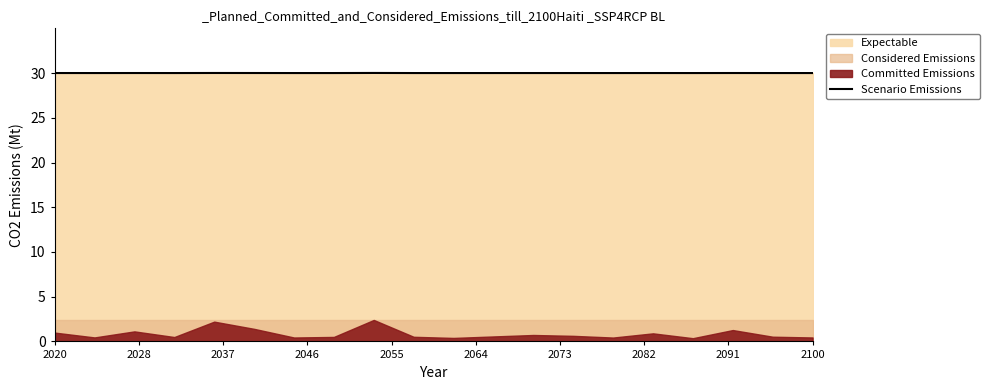

What is the highest value of the Scenario Emissions series?

30.0